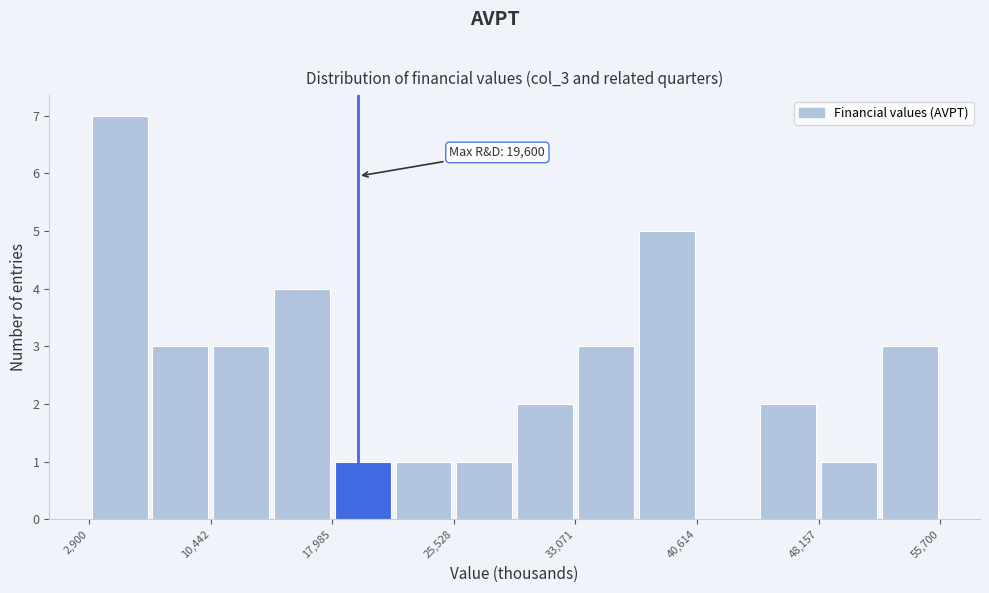

Around what value on the x-axis is the tallest bar? Give the approximate position of its centre, as read against the axis.

5000